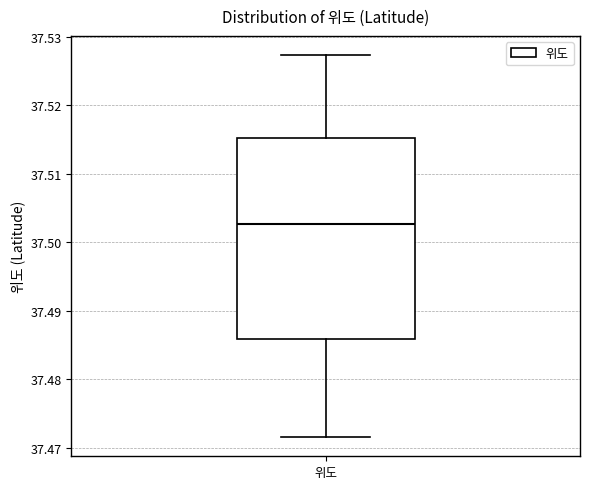

Where is the upper edge of the box for 위도 on the y-axis? The values are not printed on the chart, so give them approximately, as read against the axis.

37.515